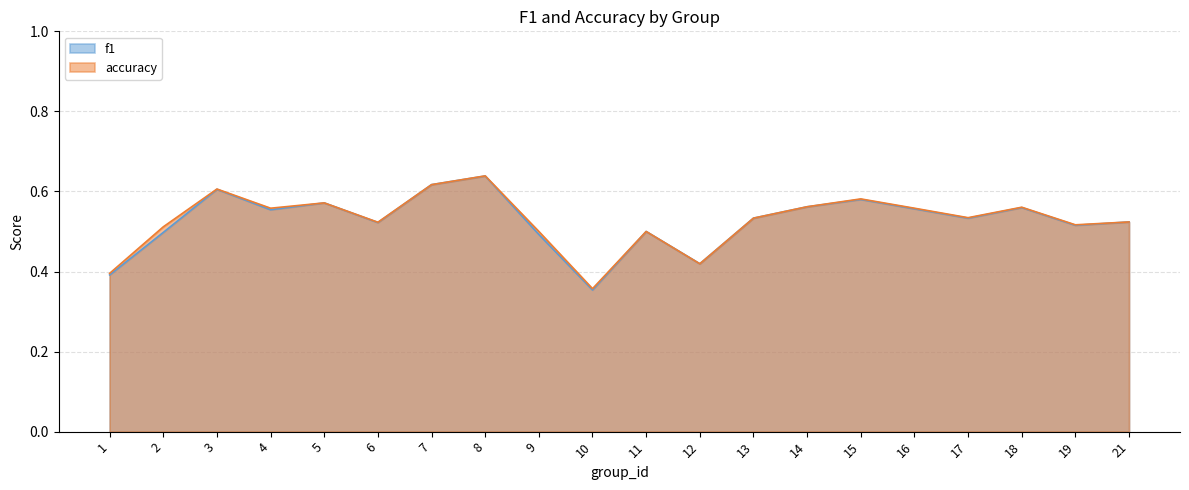

What is the minimum value shown in the chart?

0.4